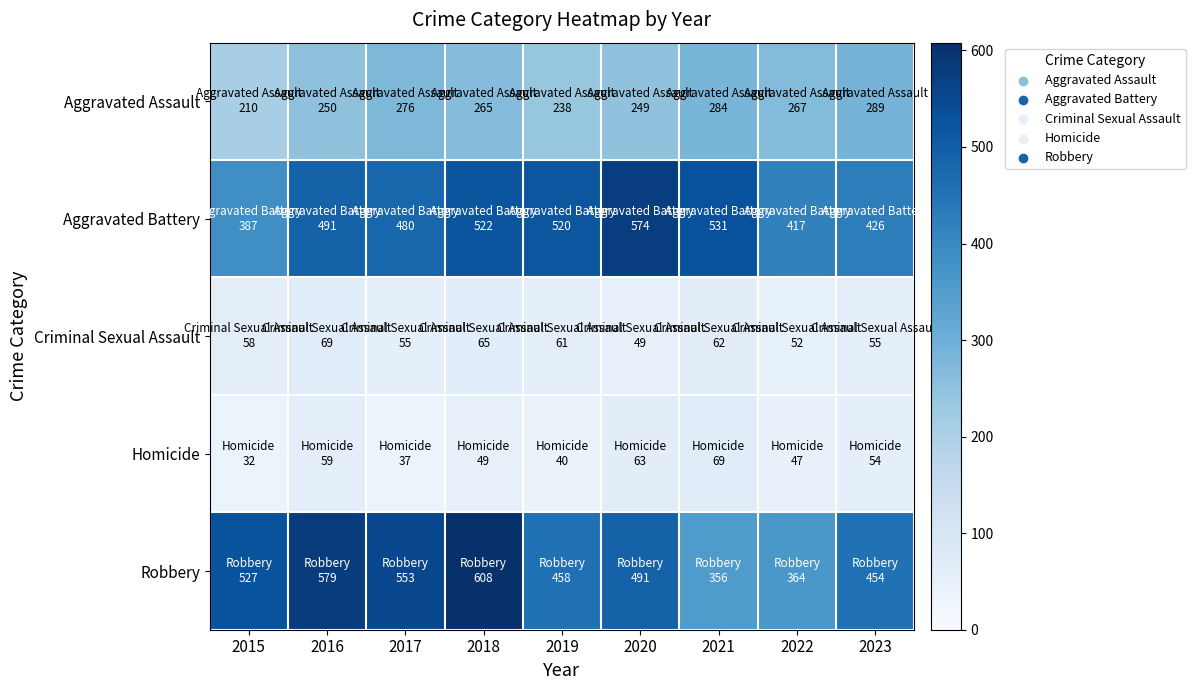

Reading right to left, transcribe all the data shown in this chart.

Aggravated Assault: 2023=289	2022=267	2021=284	2020=249	2019=238	2018=265	2017=276	2016=250	2015=210
Aggravated Battery: 2023=426	2022=417	2021=531	2020=574	2019=520	2018=522	2017=480	2016=491	2015=387
Criminal Sexual Assault: 2023=55	2022=52	2021=62	2020=49	2019=61	2018=65	2017=55	2016=69	2015=58
Homicide: 2023=54	2022=47	2021=69	2020=63	2019=40	2018=49	2017=37	2016=59	2015=32
Robbery: 2023=454	2022=364	2021=356	2020=491	2019=458	2018=608	2017=553	2016=579	2015=527